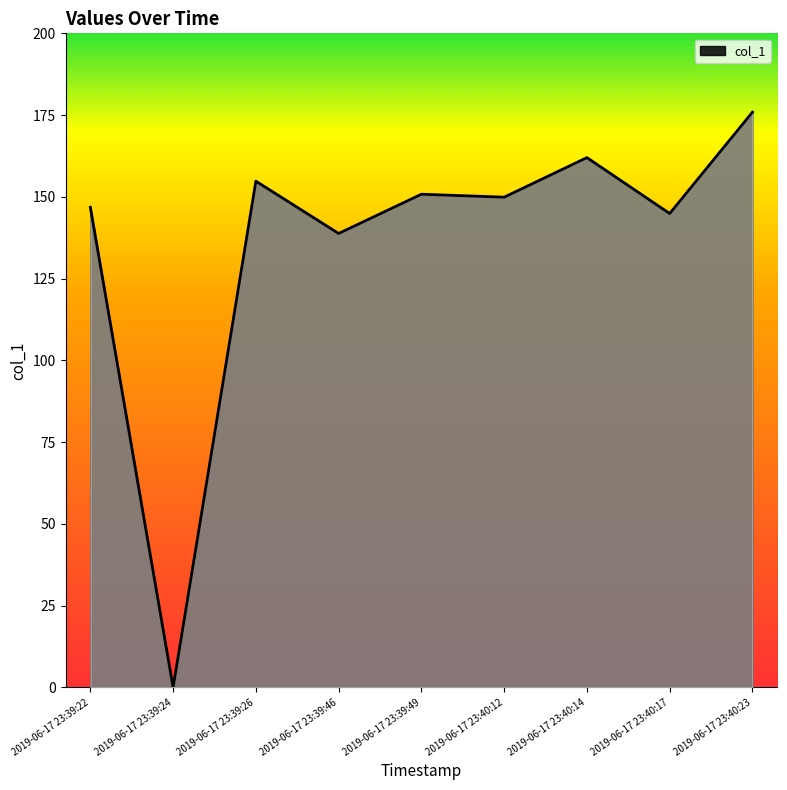

What position from the right is 2019-06-17 23:39:24?

8